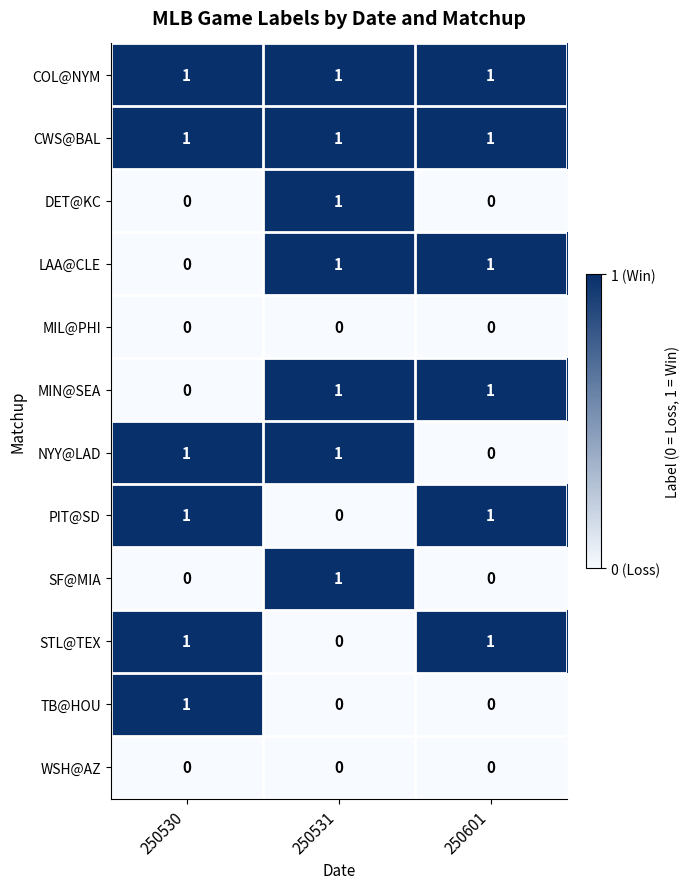

What is the total value across all series at 250530?

6